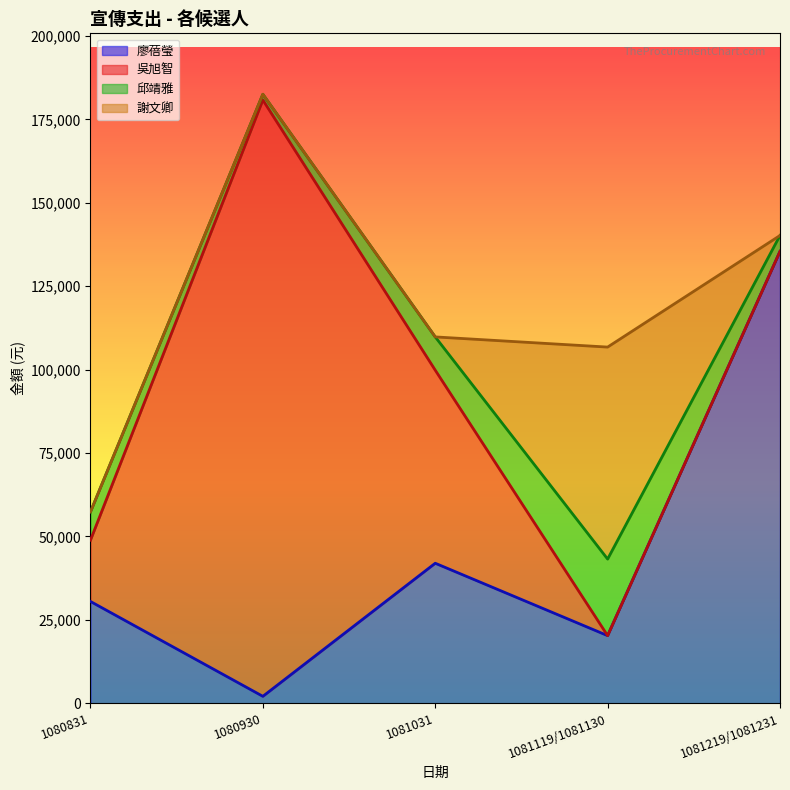

Where does the 吳旭智 series first go above 18365?

1080930